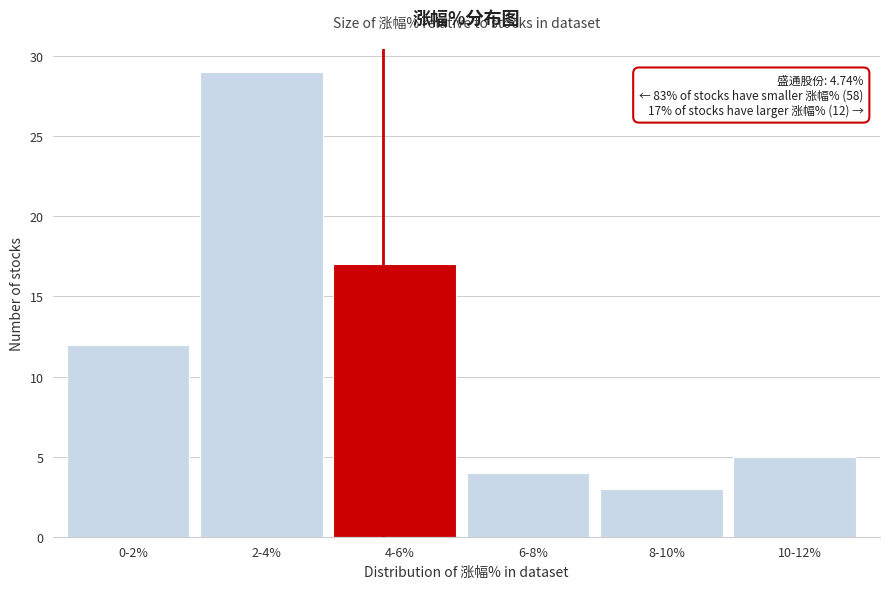

Reading left to right, list all the values displayed in this chart.

12	29	17	4	3	5